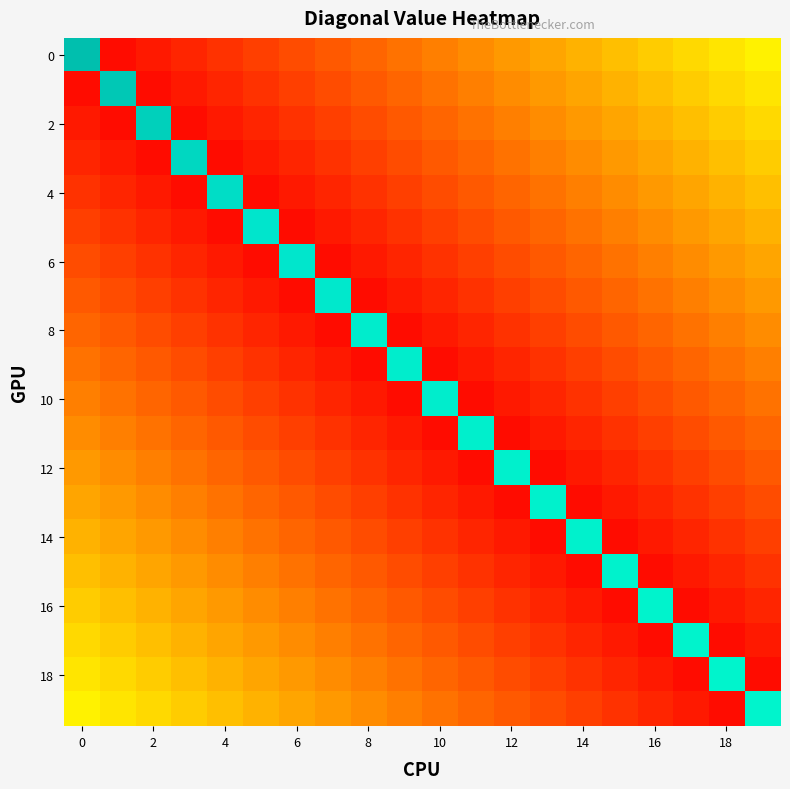

How many categories are shown in the chart?

20